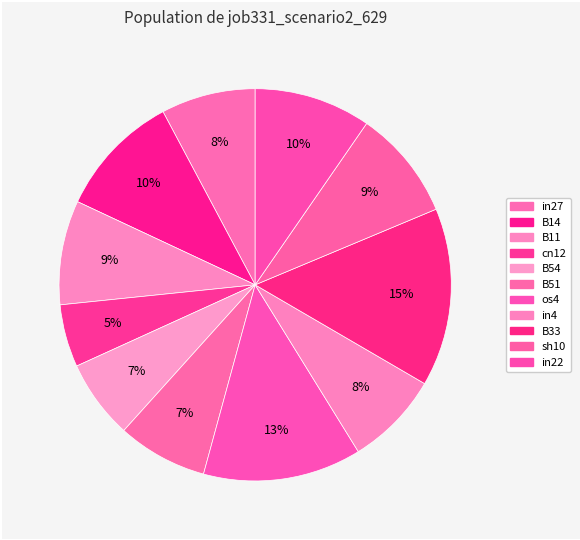

What is the change in value from B14 to B11?

-0.1